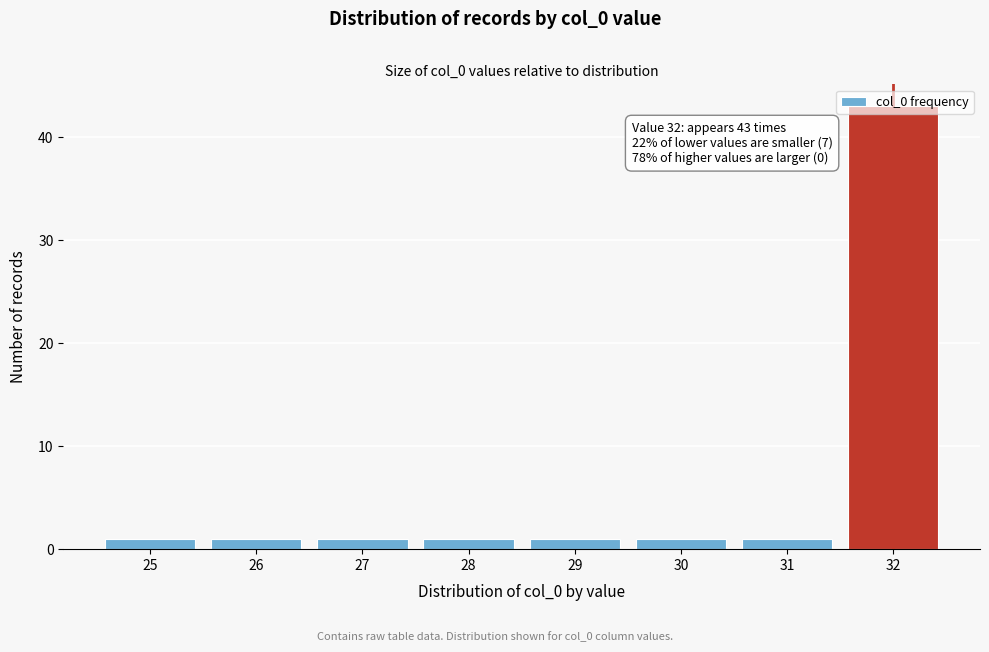

Approximately how many times larger is the value at 25 compared to 26?

1.0